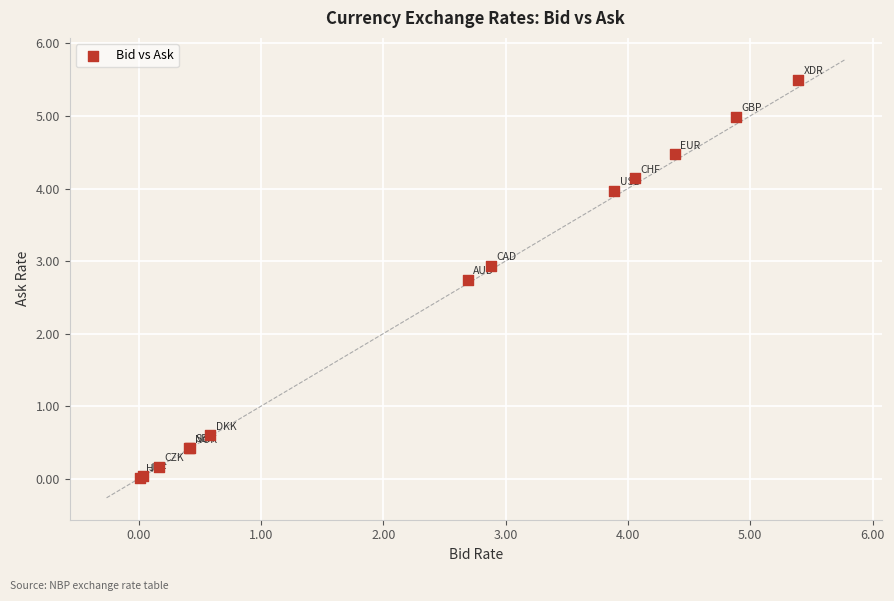

What Y value in the scatter plot is closest to 2?

2.7